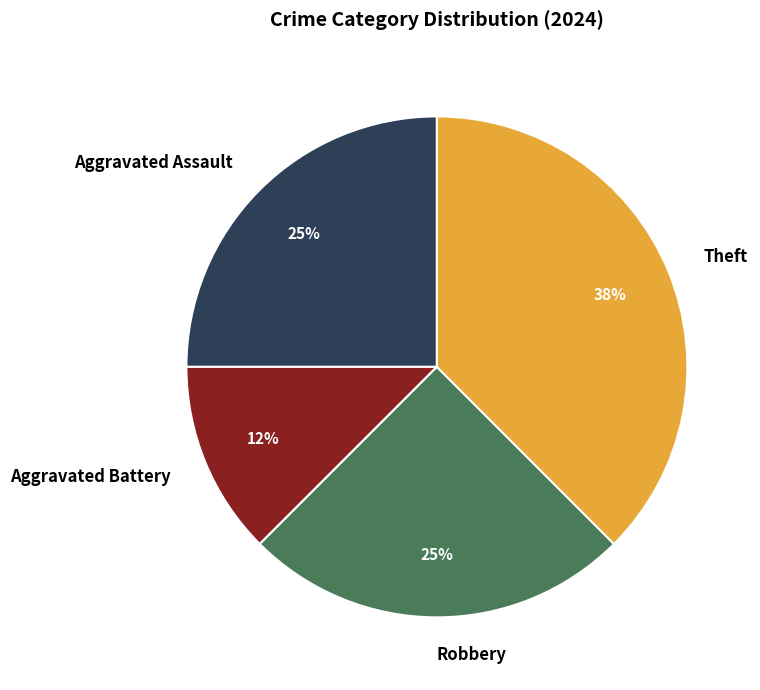

How many slices are in this pie chart?

4